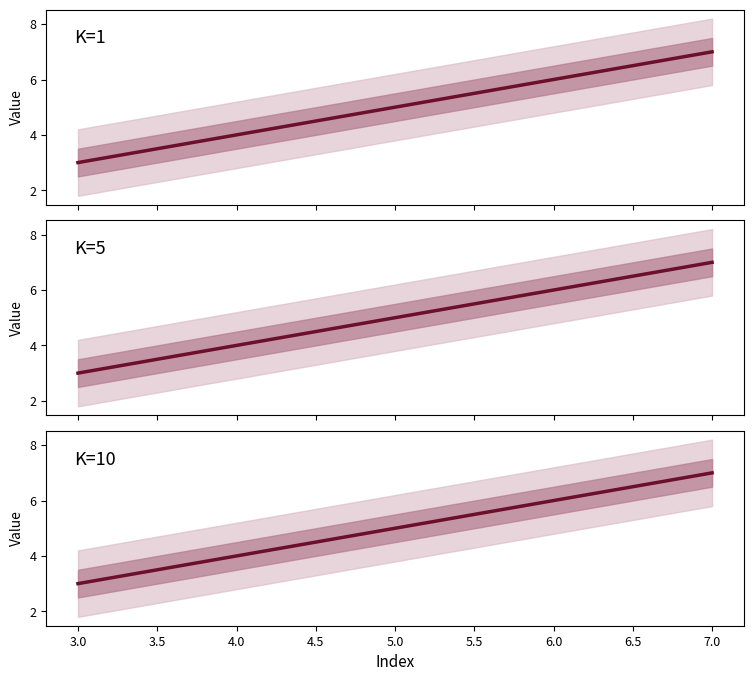

Does the chart have visible grid lines?

No